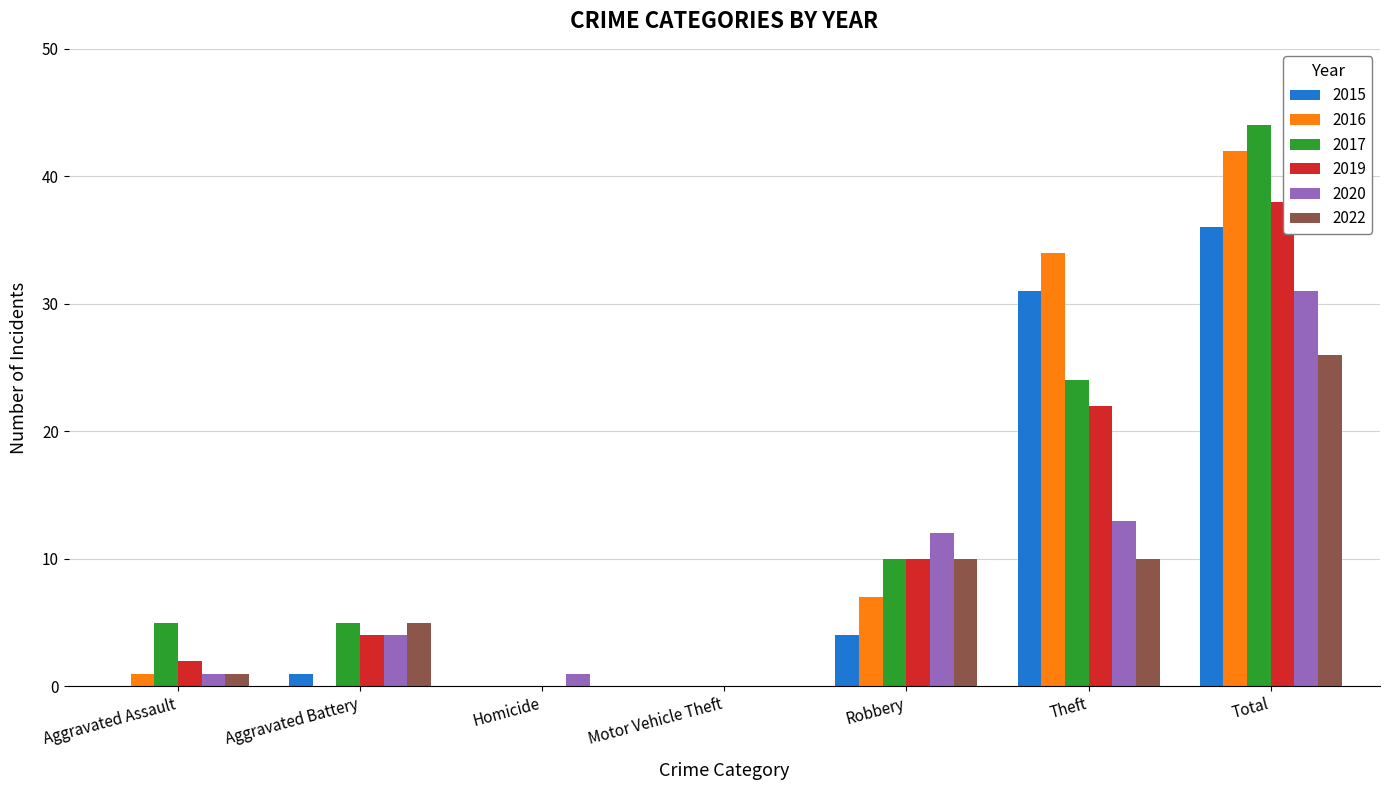

What is the spread (max minus min) of values at Total?

18